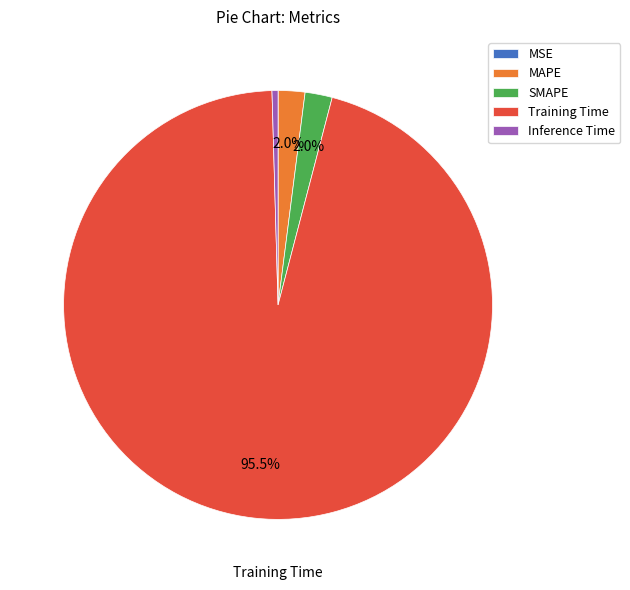

Combined, do Training Time and SMAPE account for over 50%?

Yes